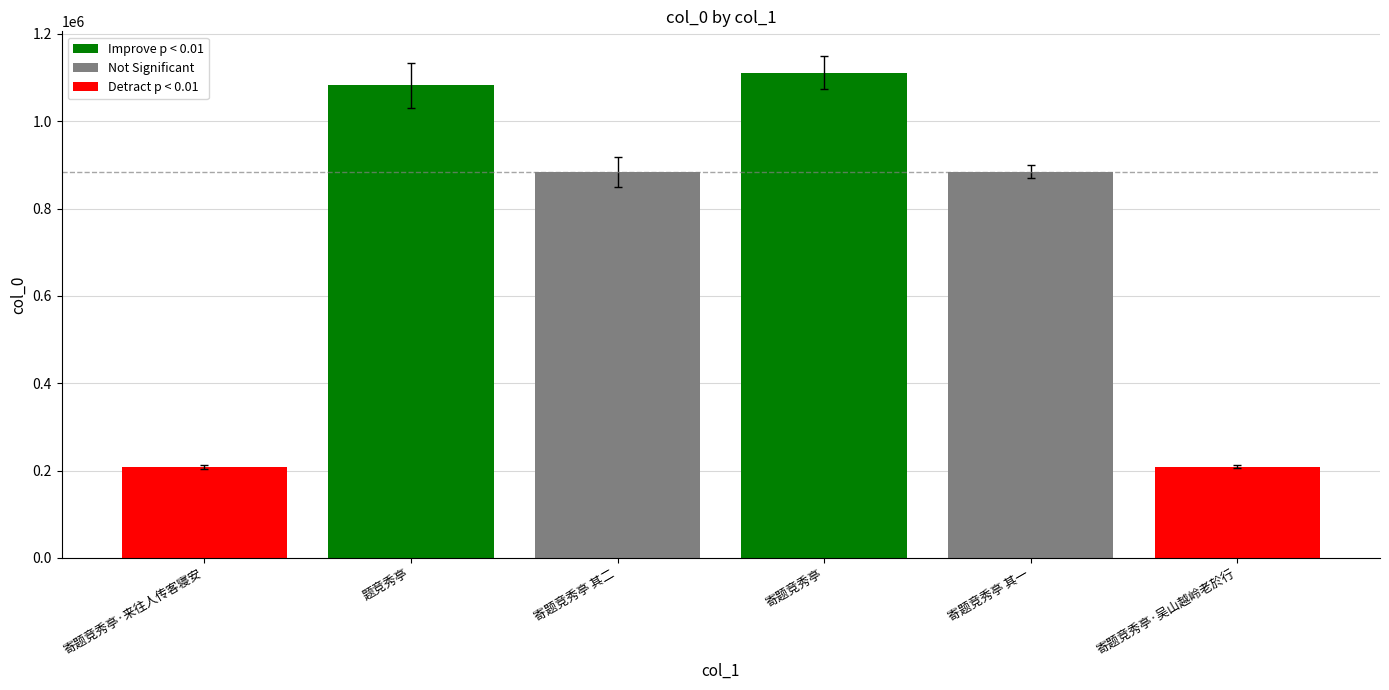

What is the label of the 5th bar from the left?

寄题竞秀亭 其一